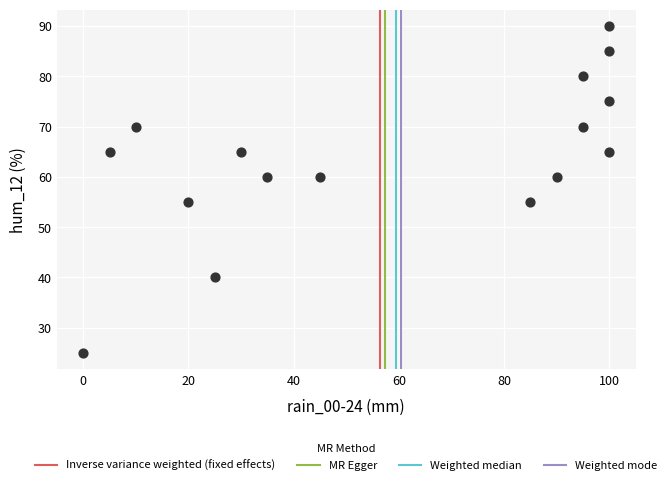

What is the range of X values (max minus min)?

100